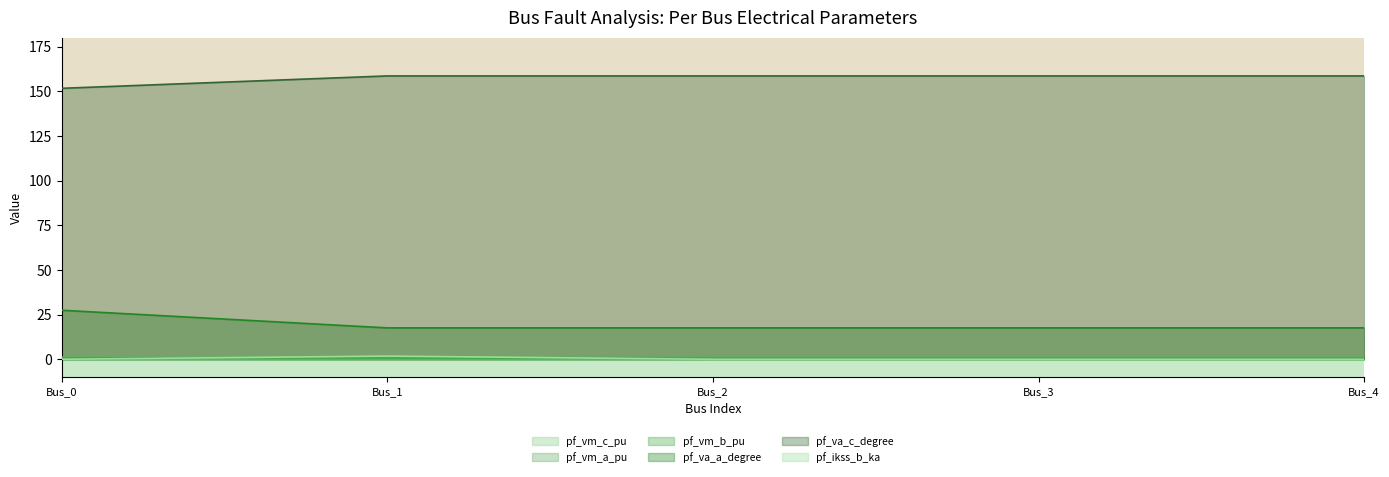

What value does the pf_va_c_degree series have at Bus_2?

158.6